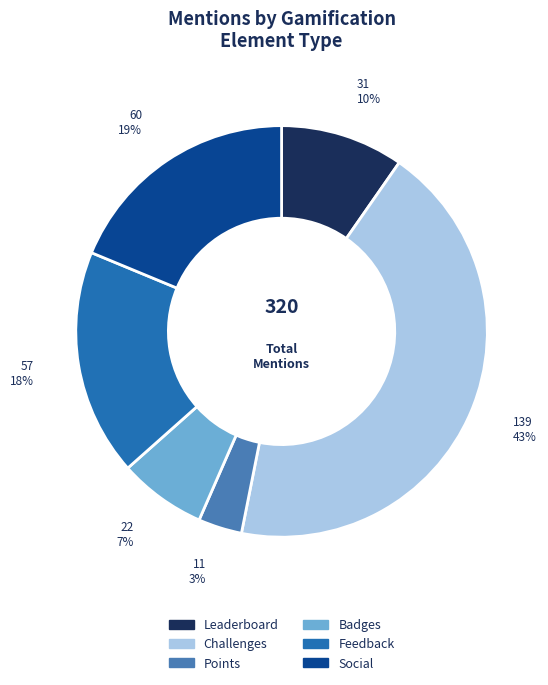

Does any single category account for the majority?

No